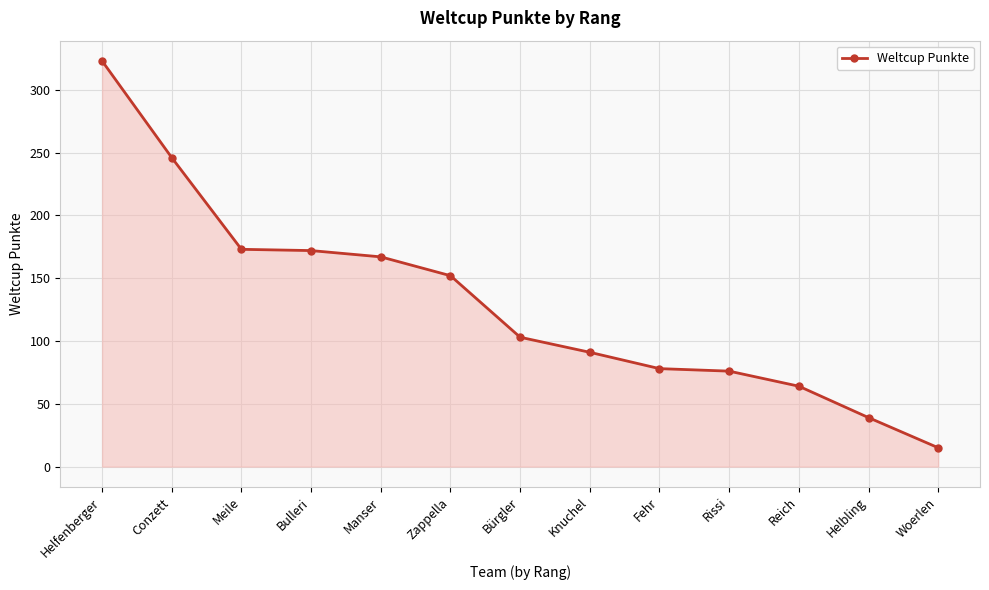

Is it true that the value at Helfenberger is 323?

True